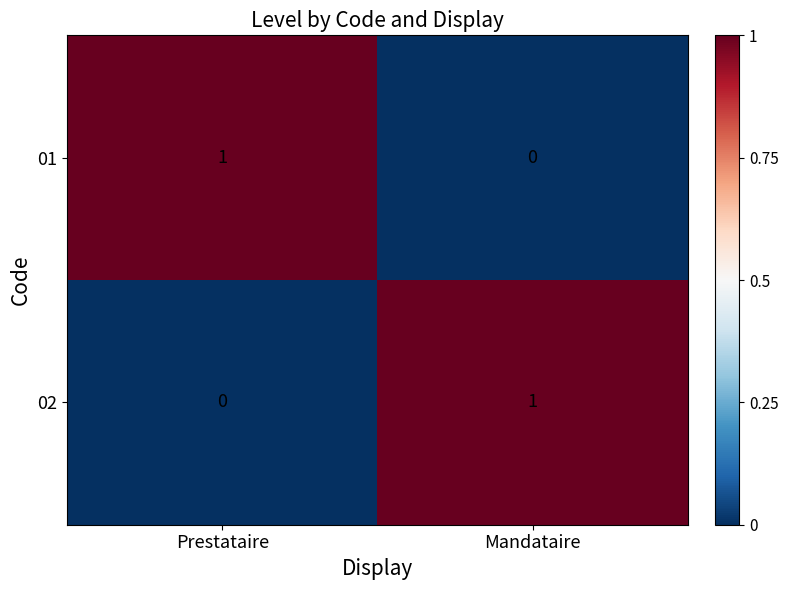

Rank the categories by 02 value from highest to lowest.

Mandataire, Prestataire